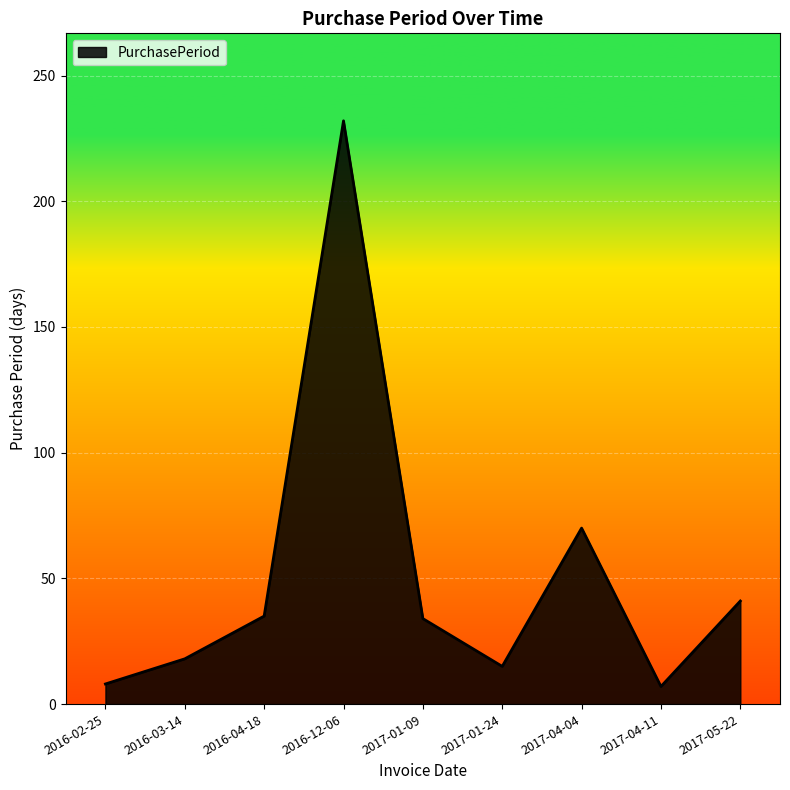

The value at 2016-04-18 is 35. True or false?

True